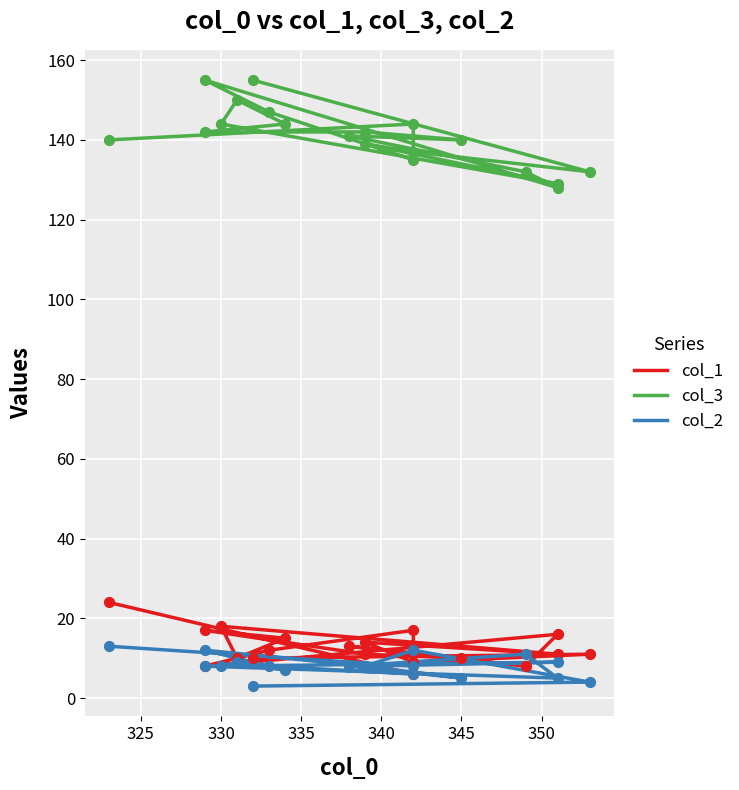

What are all the series names shown in the legend?

col_1, col_3, col_2